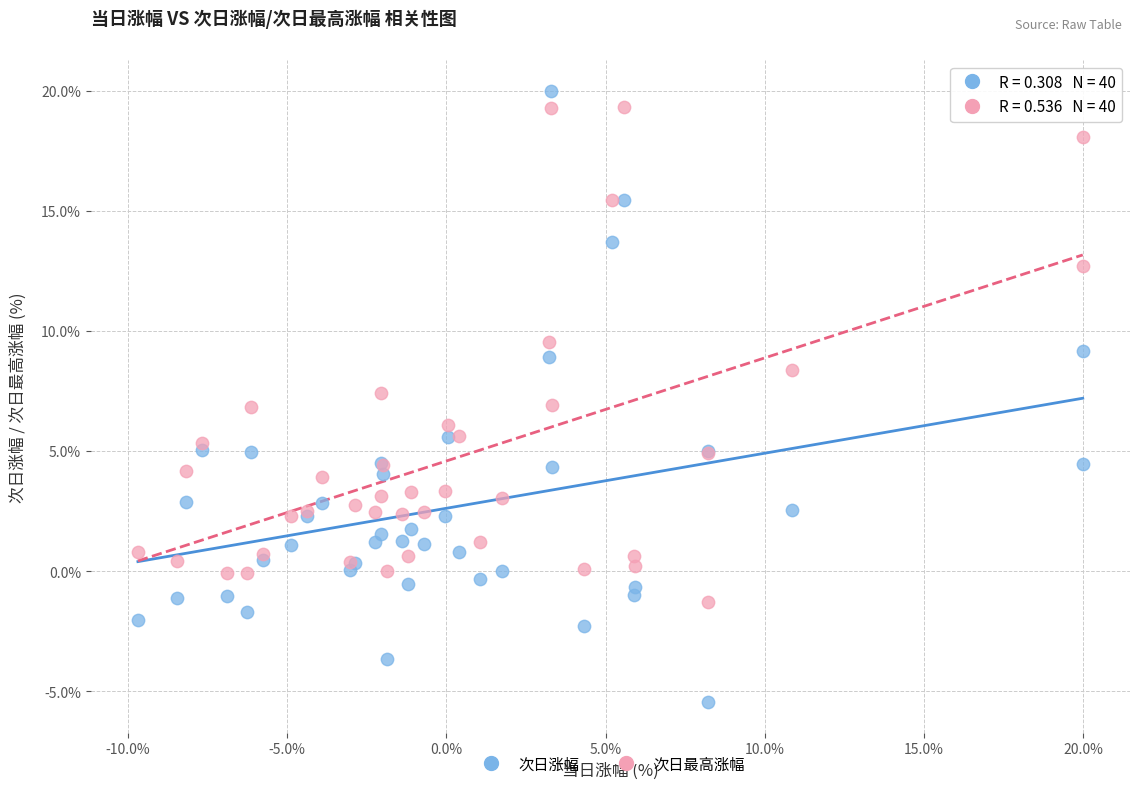

Which series contains the lowest Y value?

次日涨幅